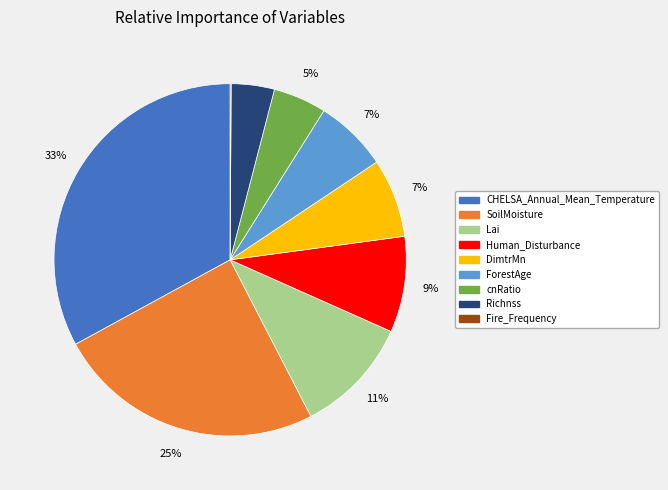

To the nearest percent, what is the average slice percentage?

11%